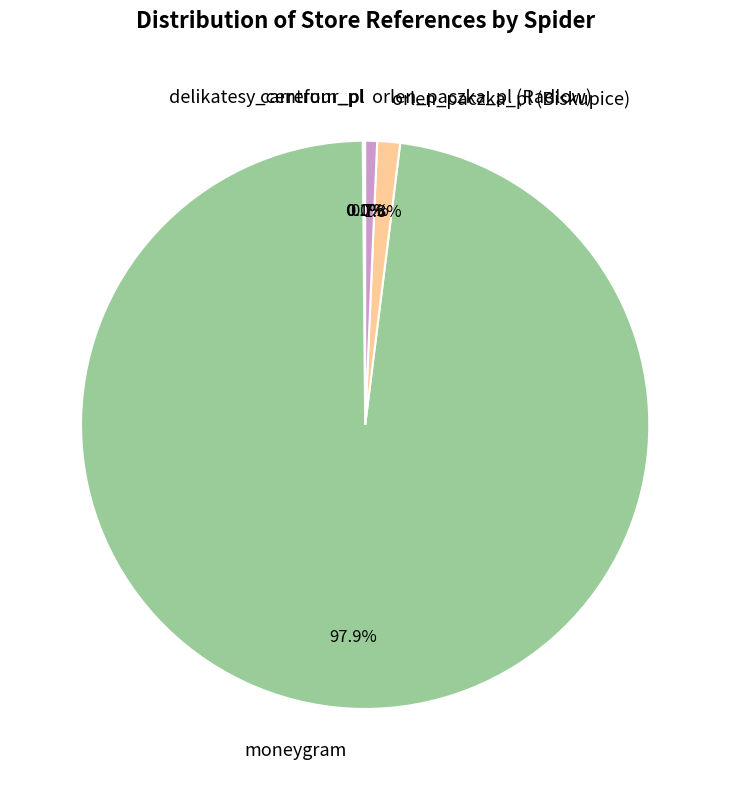

What is the largest slice in the pie chart?

moneygram